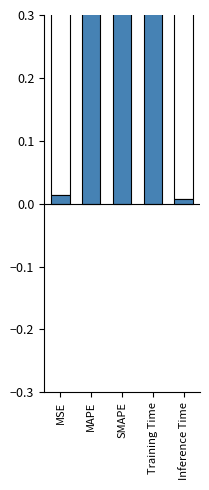

What is the difference between the maximum and minimum values?

1.6